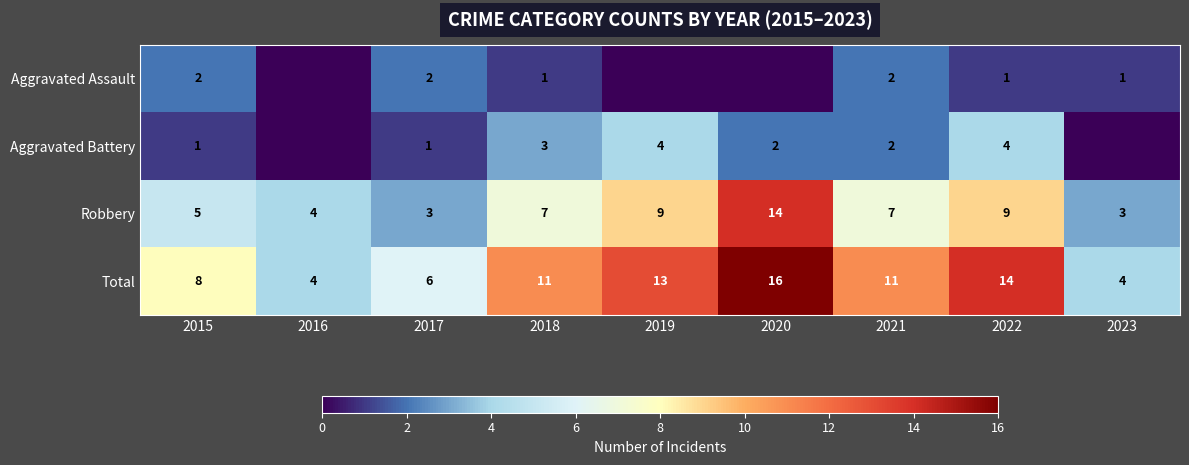

True or false: Robbery has a value of 9 at 2022.

True